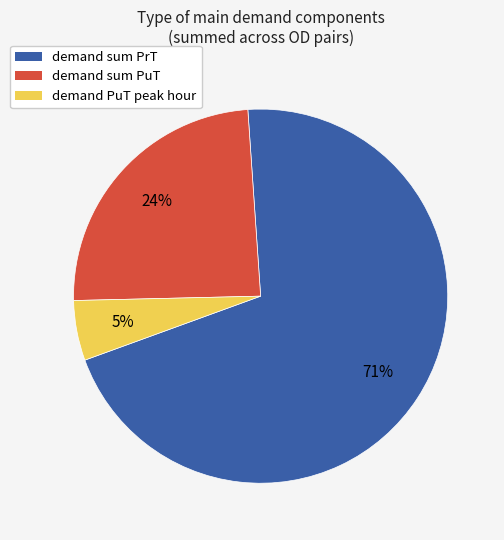

Is the sum of demand sum PuT and demand PuT peak hour greater than half?

No